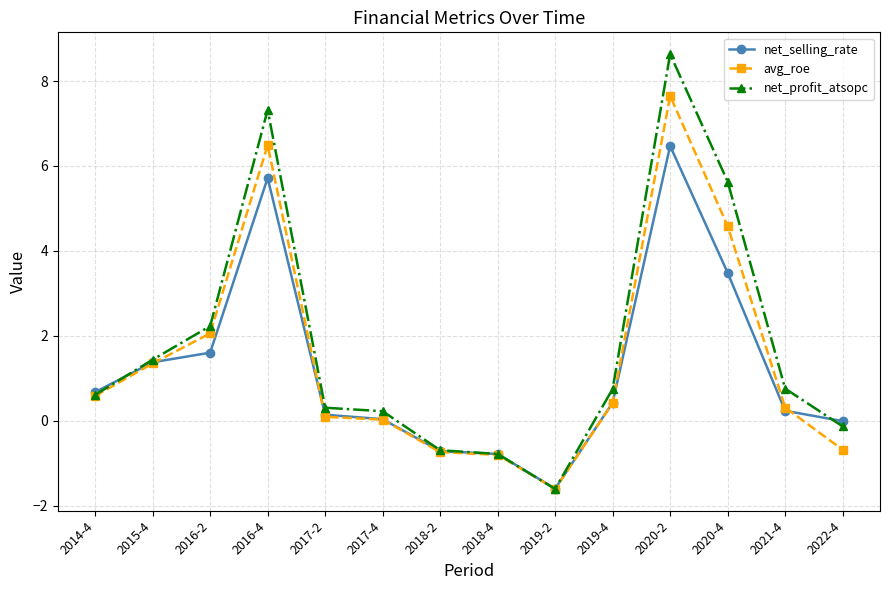

Is it true that net_profit_atsopc equals 5.6 at 2020-4?

True